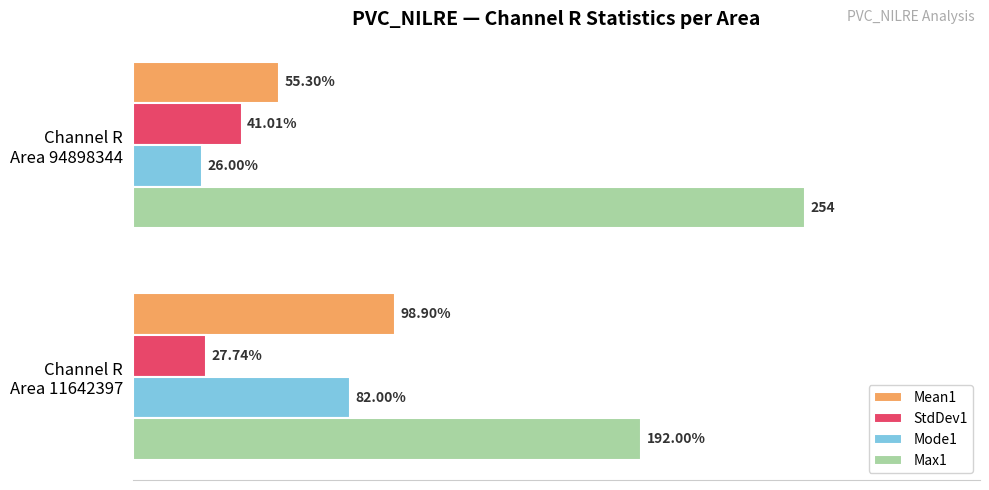

List the series in order of their peak value, highest first.

Max1, Mean1, Mode1, StdDev1